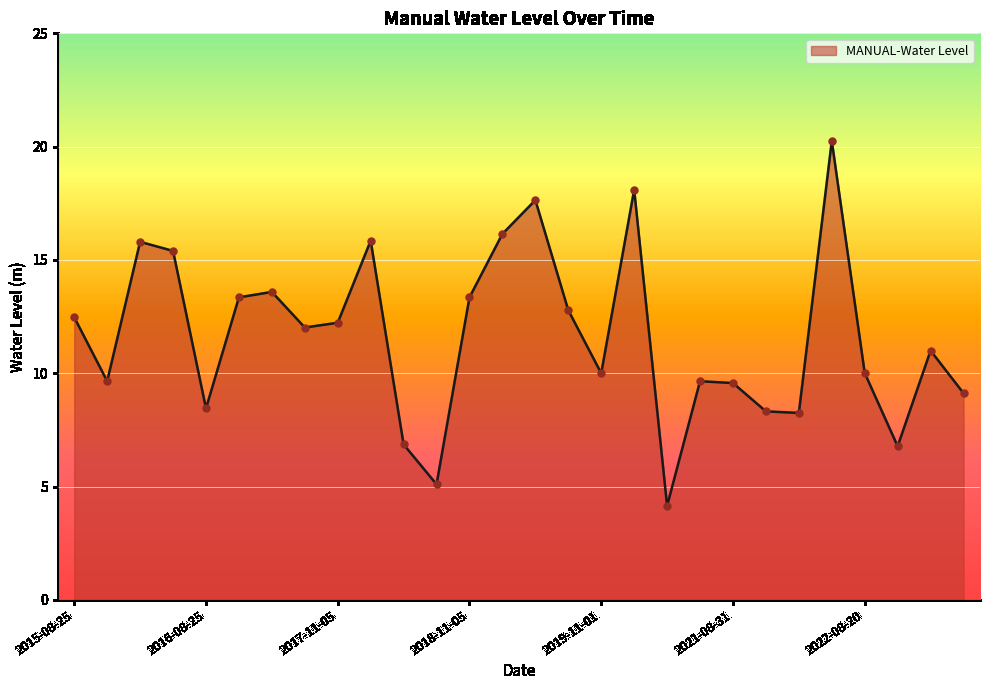

What is the difference between the maximum and minimum values?

16.1